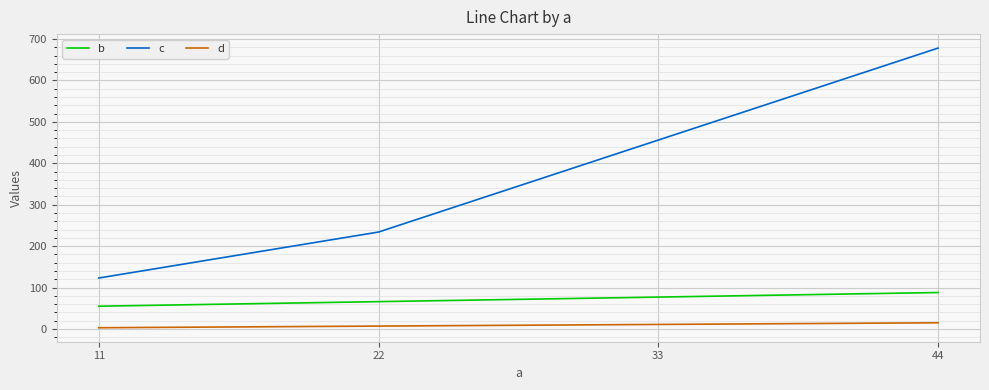

What is the highest value of the d series?

15